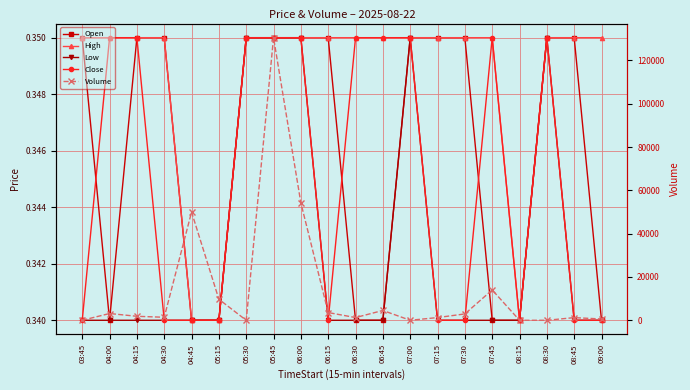

Does the chart display data point markers on the line(s)?

Yes